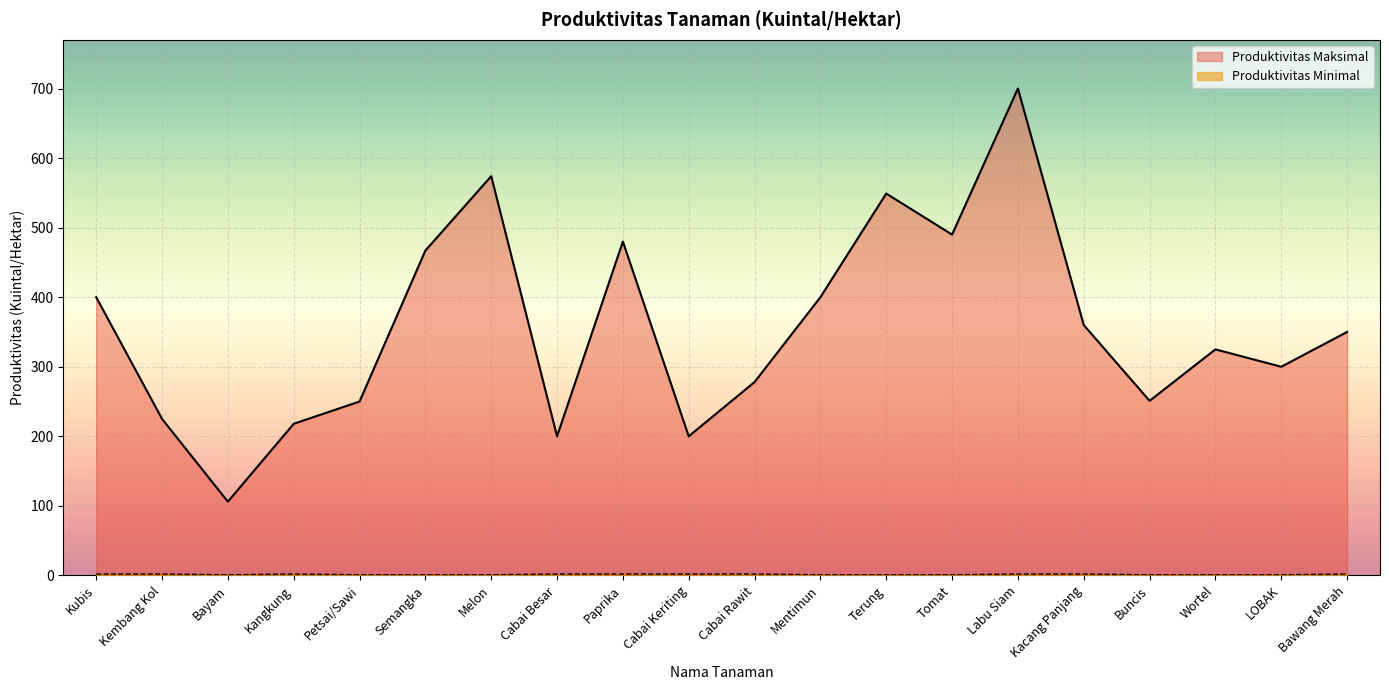

Reading left to right, extract all data points from this chart.

Produktivitas Maksimal: 400	225	106	218	250	467	574	200	480	200	278	400	549	490	700	360	251	325	300	350
Produktivitas Minimal: 2	2	1	2	1	1	1	2	2	2	2	1	1	1	2	2	1	1	1	2